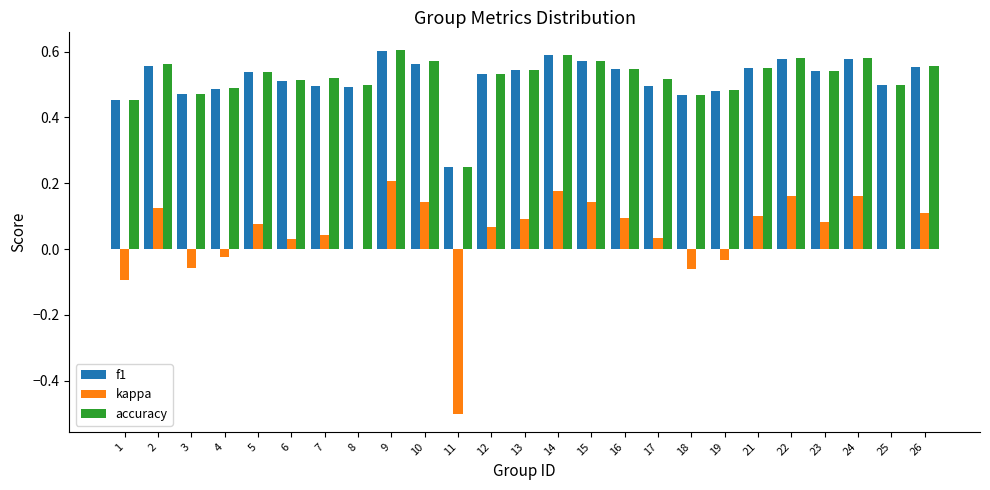

What is the sum of the accuracy values at 18 and 1?

0.9